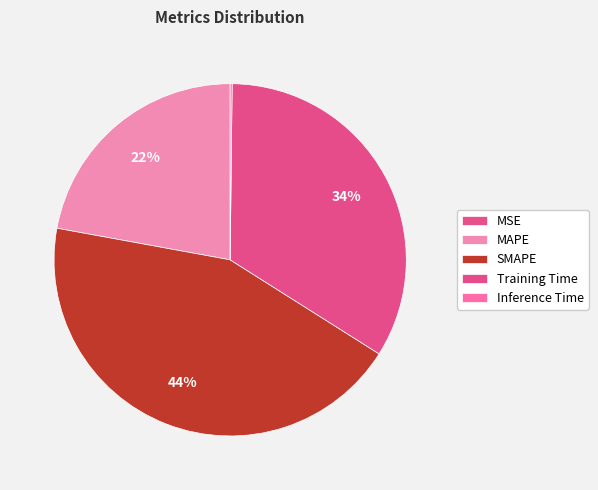

What percentage is the Training Time slice, to the nearest percent?

34%